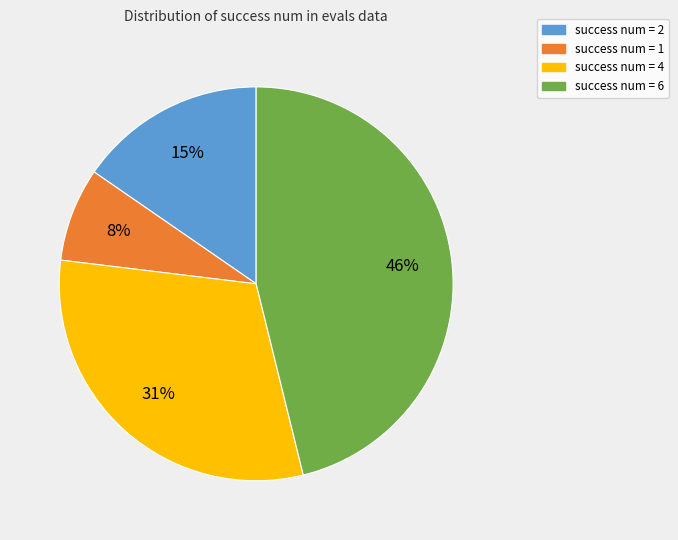

To the nearest percent, what portion does success num = 4 represent?

31%